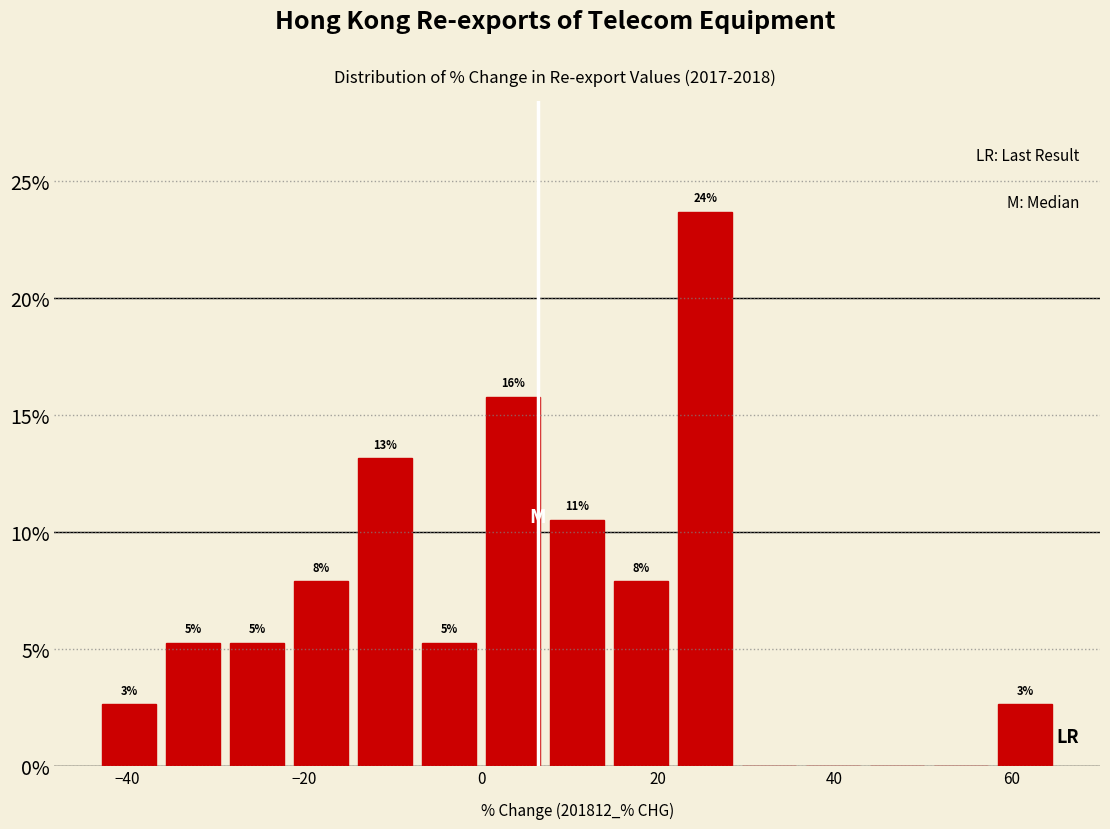

Around what value on the x-axis is the tallest bar? Give the approximate position of its centre, as read against the axis.

26